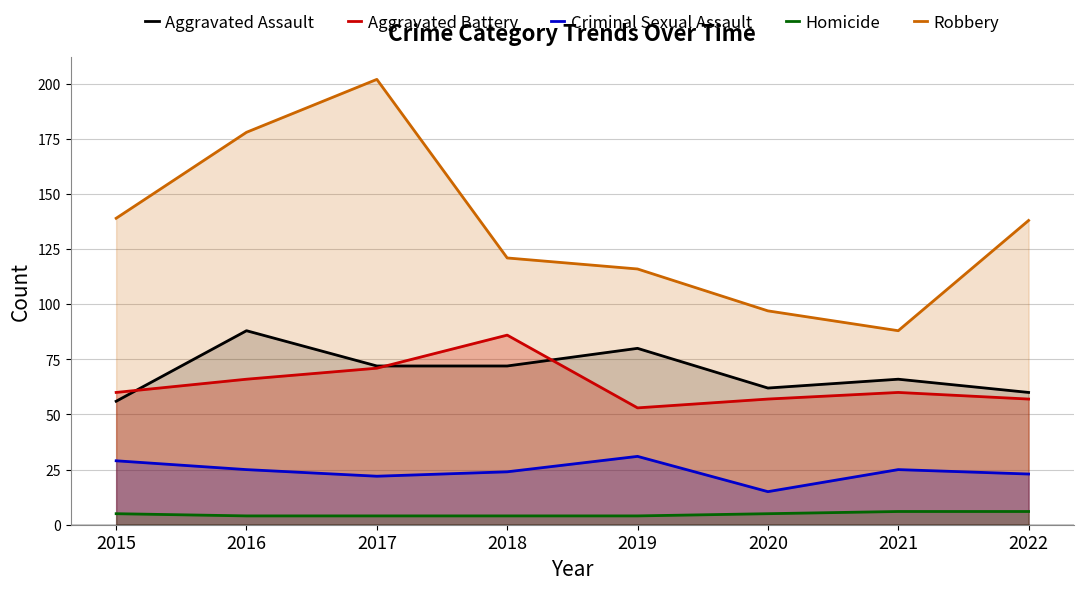

How many Homicide values are between 4 and 6?

8